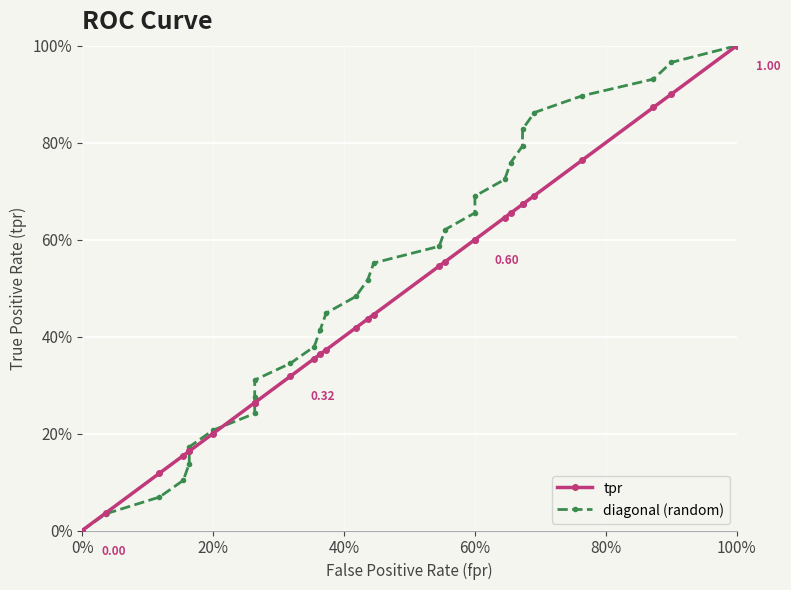

Which series has the largest range (max minus min)?

tpr